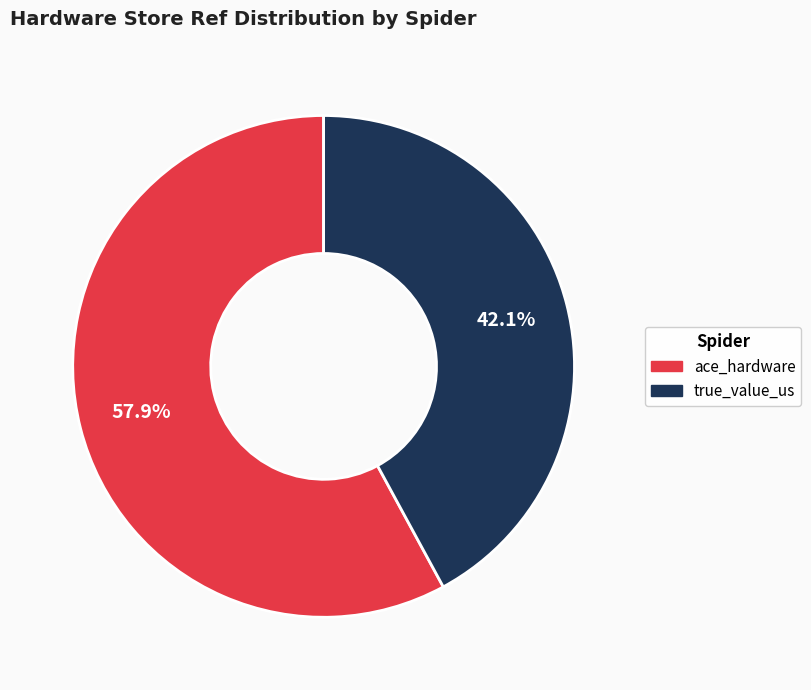

What percentage is the true_value_us slice, to the nearest percent?

42%